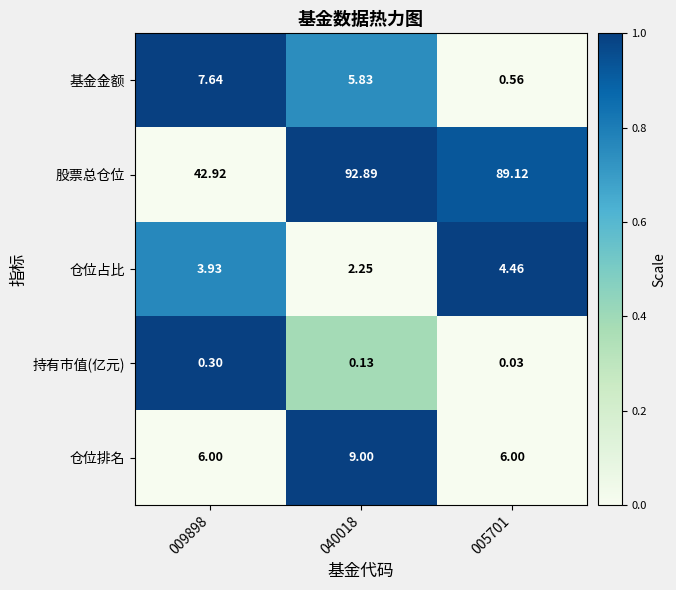

Which series has the largest range (max minus min)?

股票总仓位